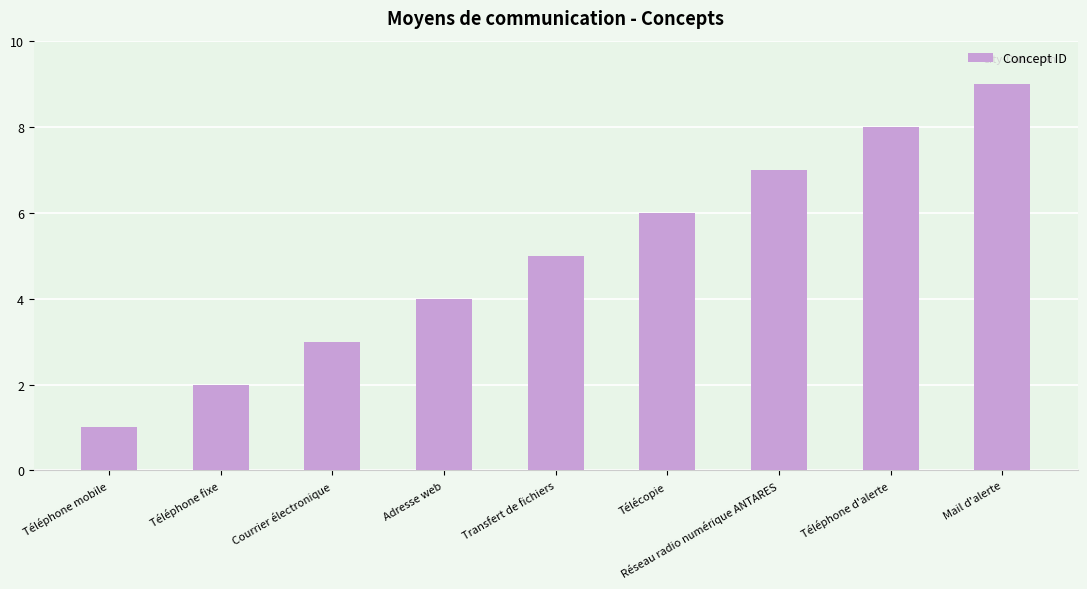

What is the difference between the maximum and second lowest values?

7